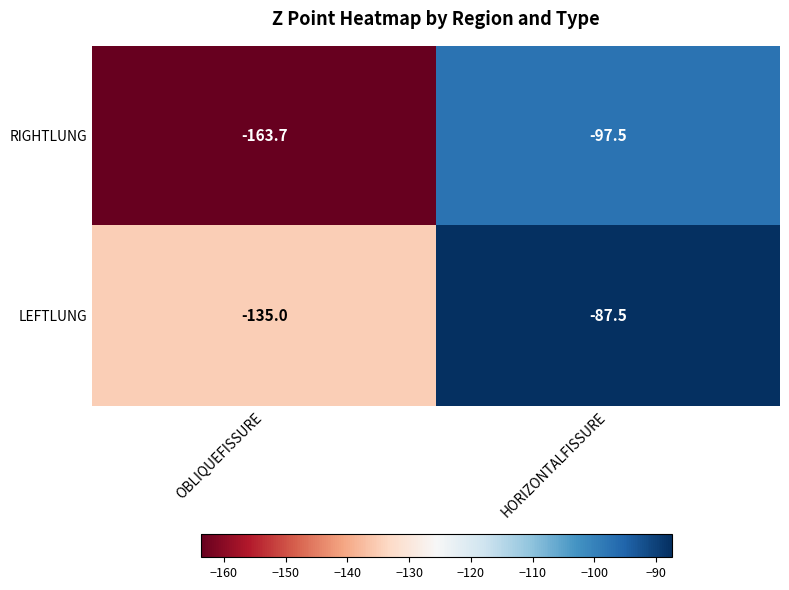

What is the difference between the highest and lowest values at OBLIQUEFISSURE?

28.7